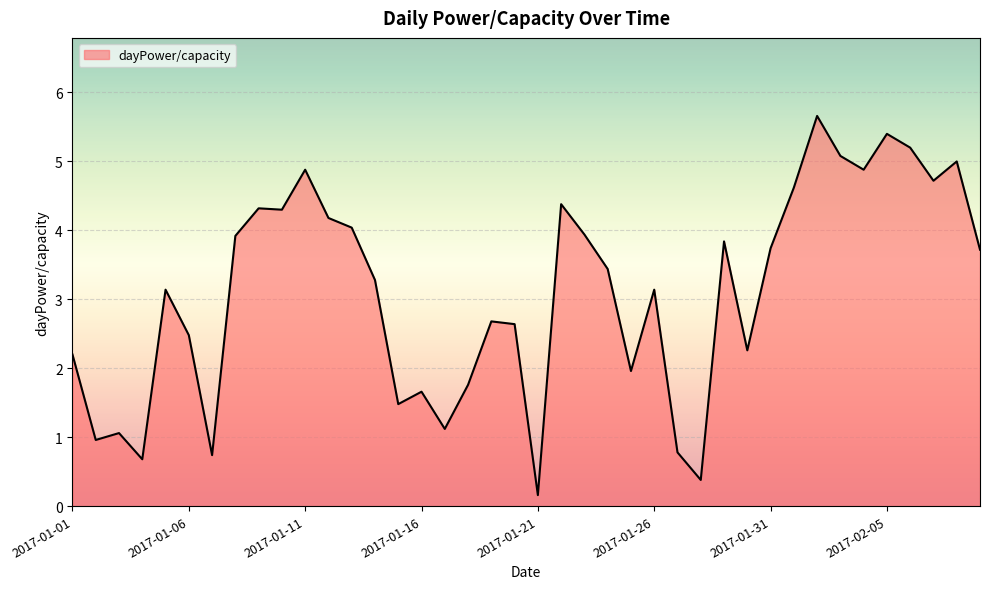

What is the maximum value shown in the chart?

5.7